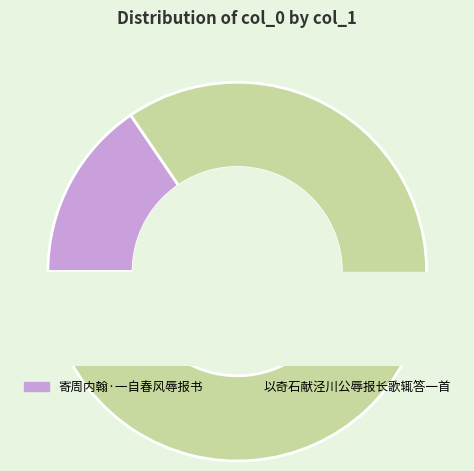

Is it true that 寄周内翰·一自春风辱报书 is 7% of the pie?

False